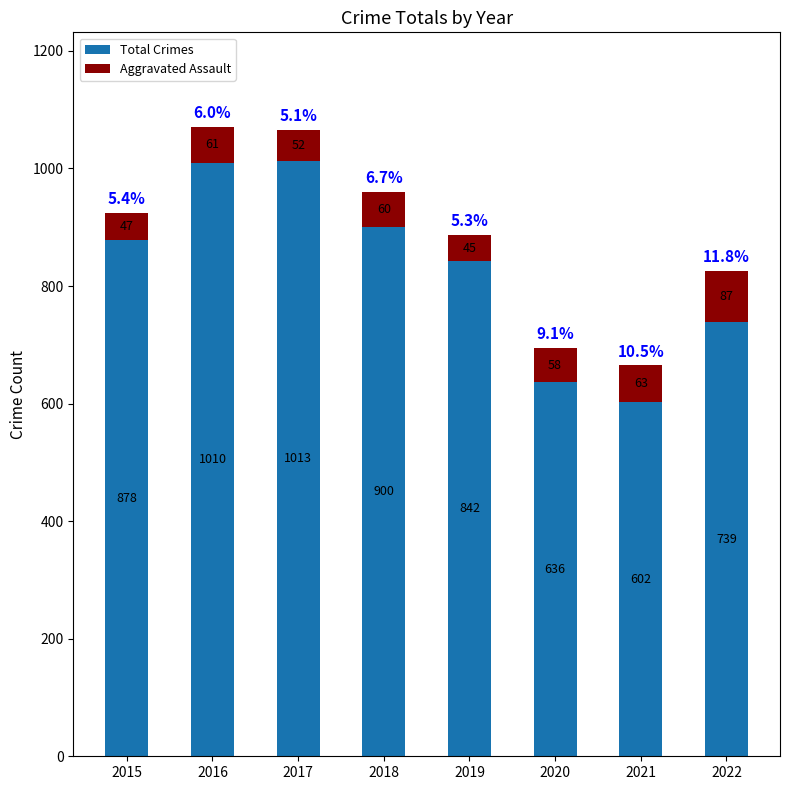

Does the chart contain stacked bars?

Yes